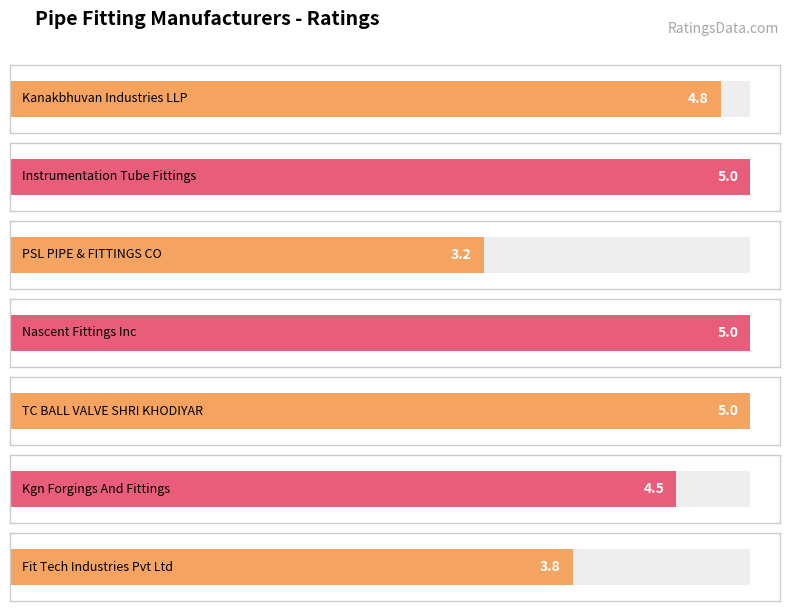

Reading right to left, what are all the values shown in this chart?

Fit Tech Industries Pvt Ltd=3.8	Kgn Forgings And Fittings=4.5	TC BALL VALVE SHRI KHODIYAR=5.0	Nascent Fittings Inc=5.0	PSL PIPE & FITTINGS CO=3.2	Instrumentation Tube Fittings=5.0	Kanakbhuvan Industries LLP=4.8